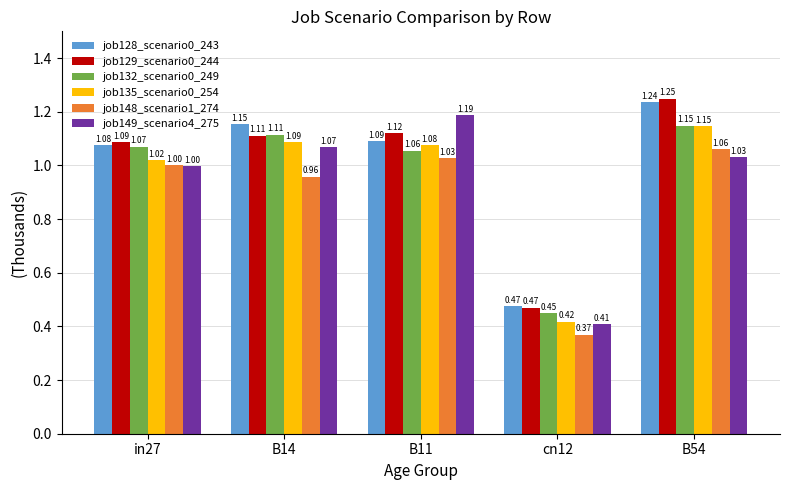

What is the difference between the highest and lowest values at B11?

0.2